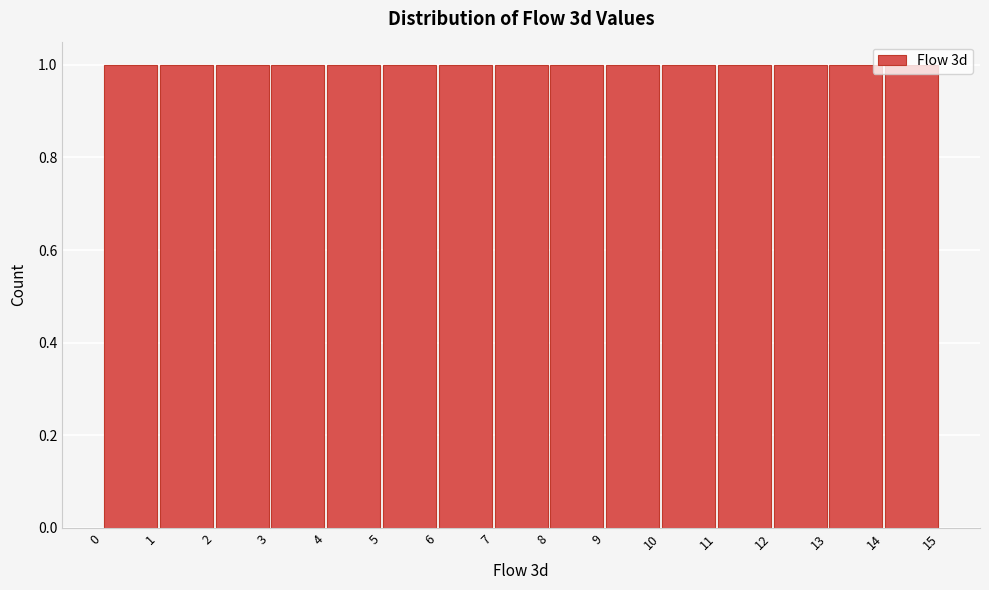

How tall is the bar that spans 6 to 7 on the x-axis? The values are not printed on the chart, so give them approximately, as read against the axis.

1